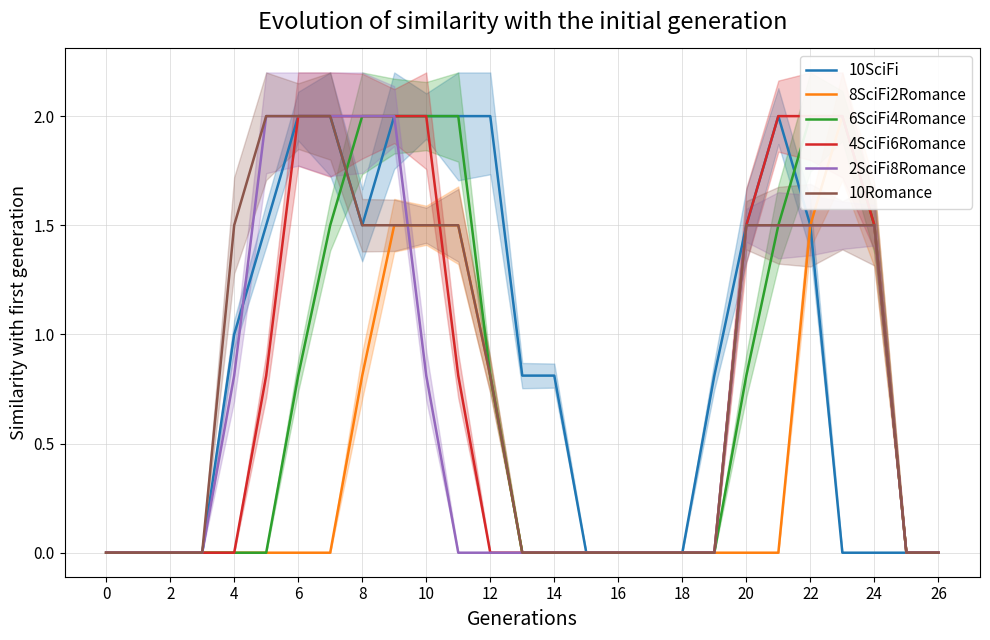

True or false: 6SciFi4Romance has more than 2 interior local peaks.

False